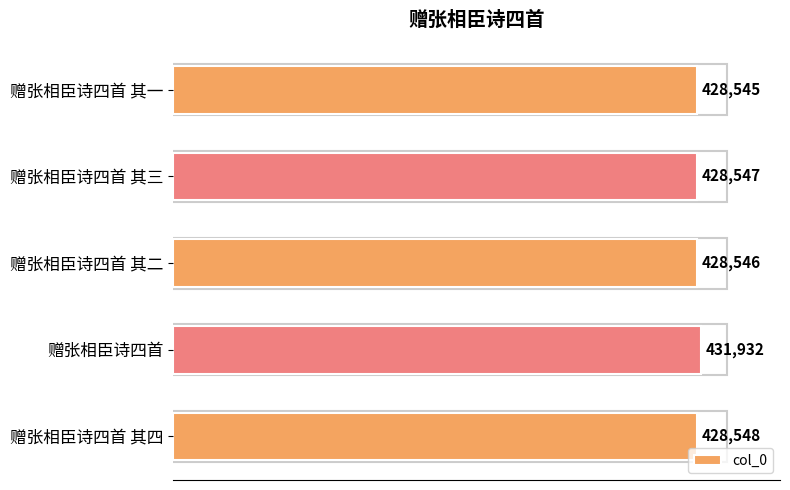

Rank the categories by value from highest to lowest.

赠张相臣诗四首, 赠张相臣诗四首 其四, 赠张相臣诗四首 其三, 赠张相臣诗四首 其二, 赠张相臣诗四首 其一